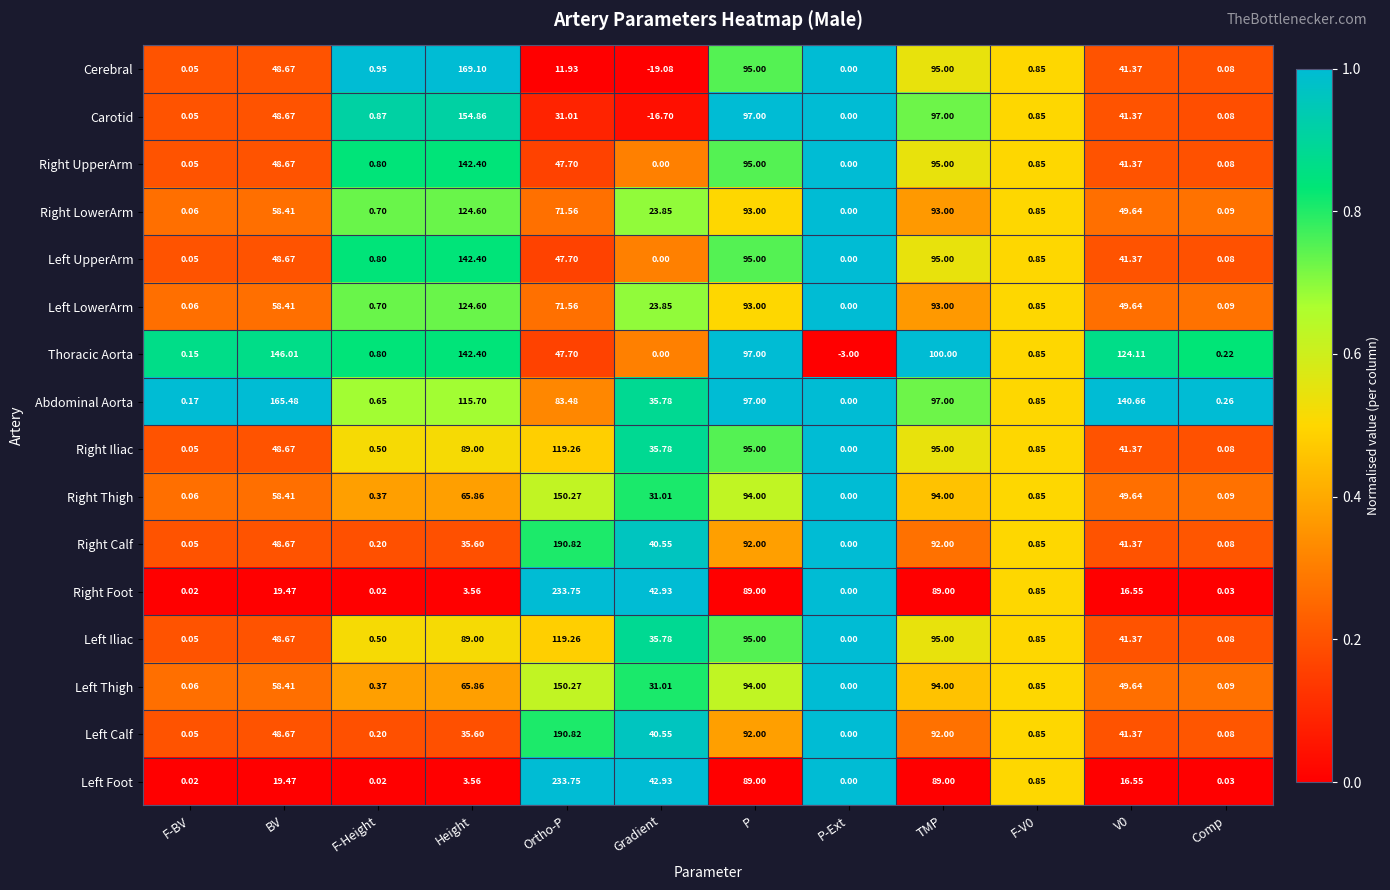

At which label does Abdominal Aorta reach its peak?

BV